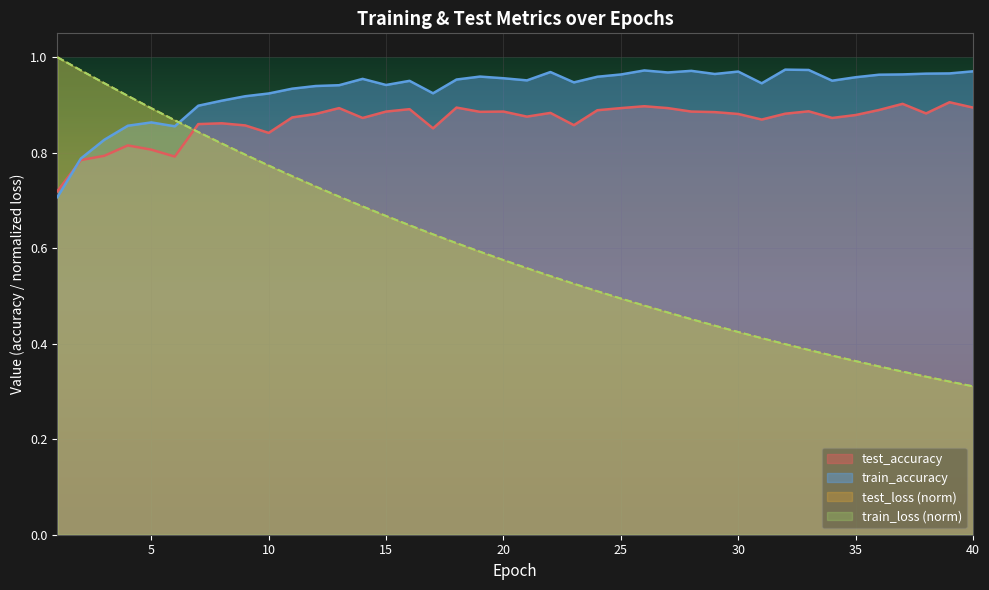

What is the average value of the train_loss series?

0.6